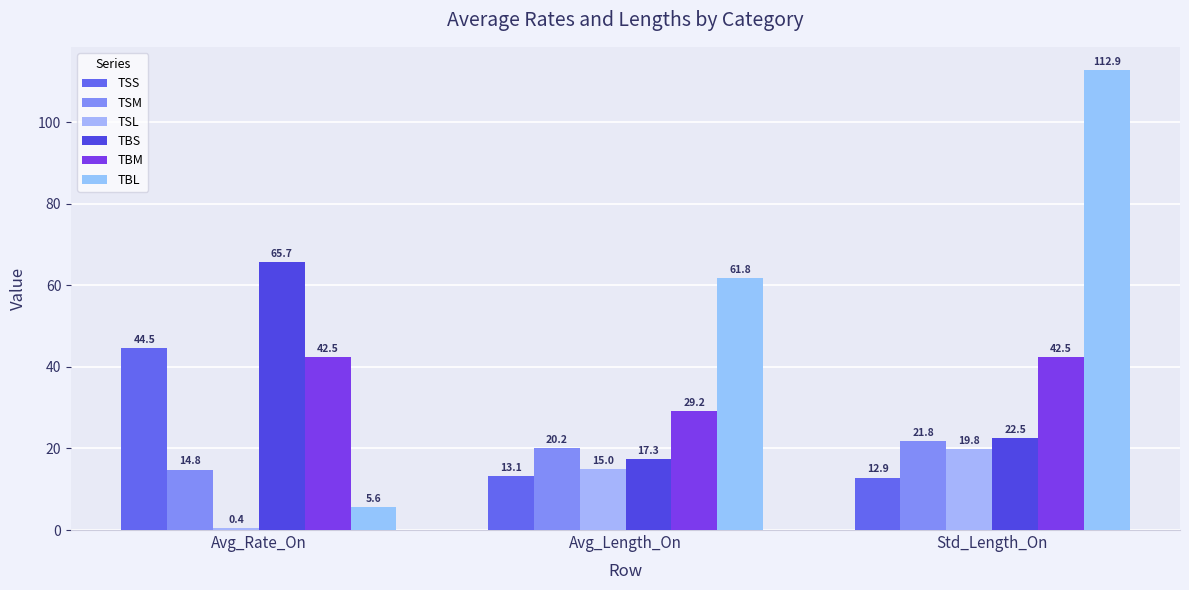

Rank the series by their maximum value, from lowest to highest.

TSL, TSM, TBM, TSS, TBS, TBL